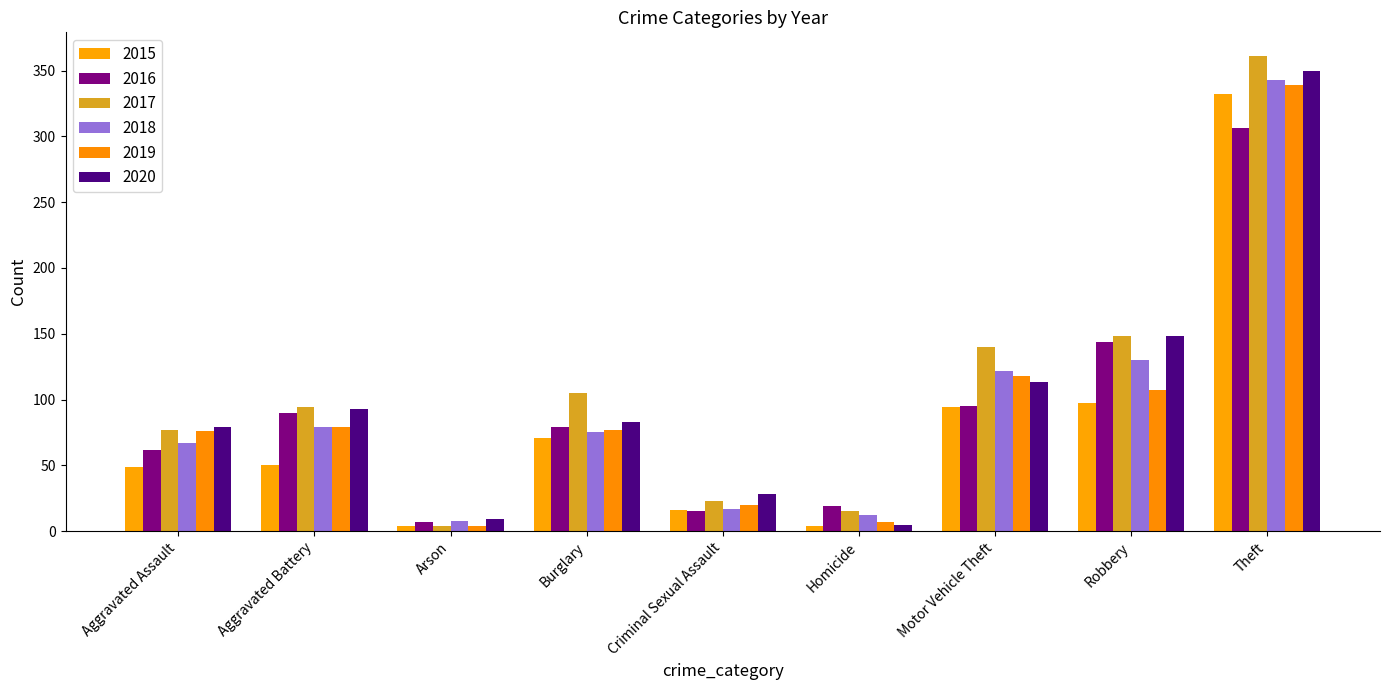

What is the average value of the 2018 series?

95